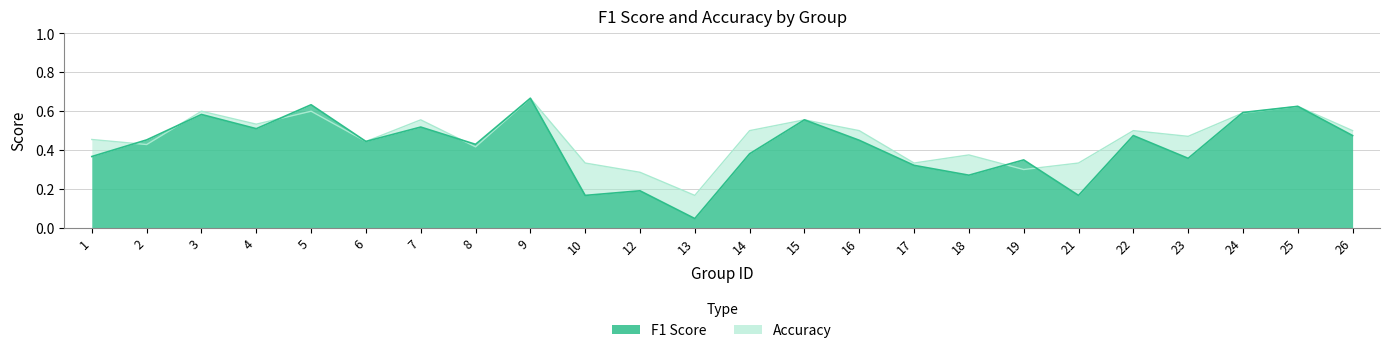

The f1 series shows 0.4 at 6. True or false?

True